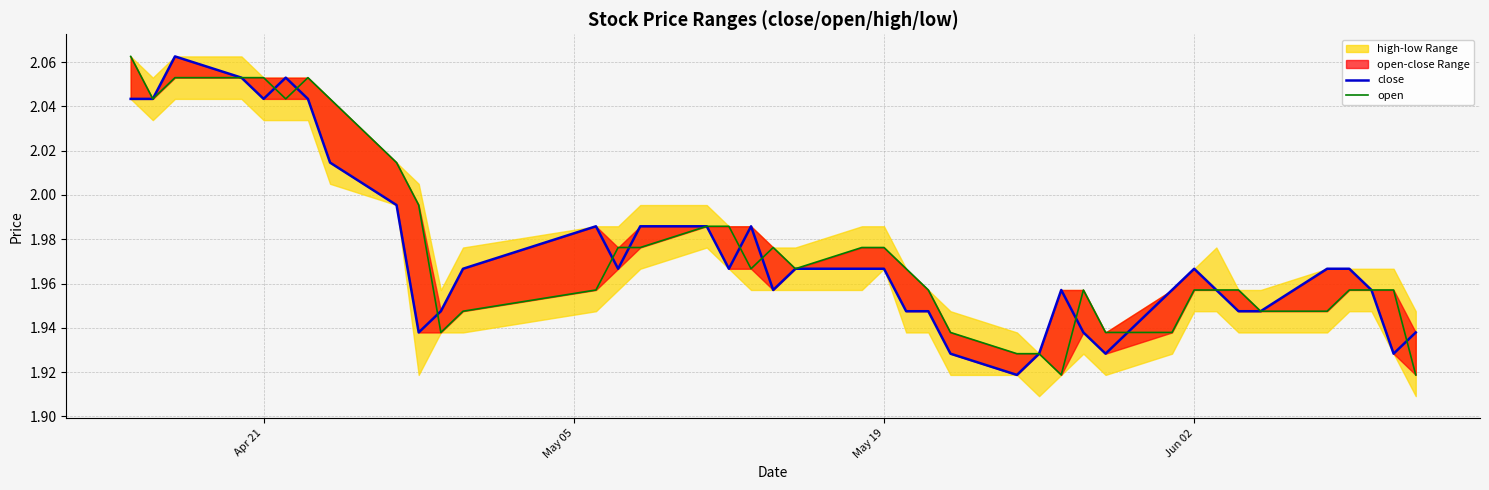

Does the chart display data point markers on the line(s)?

No